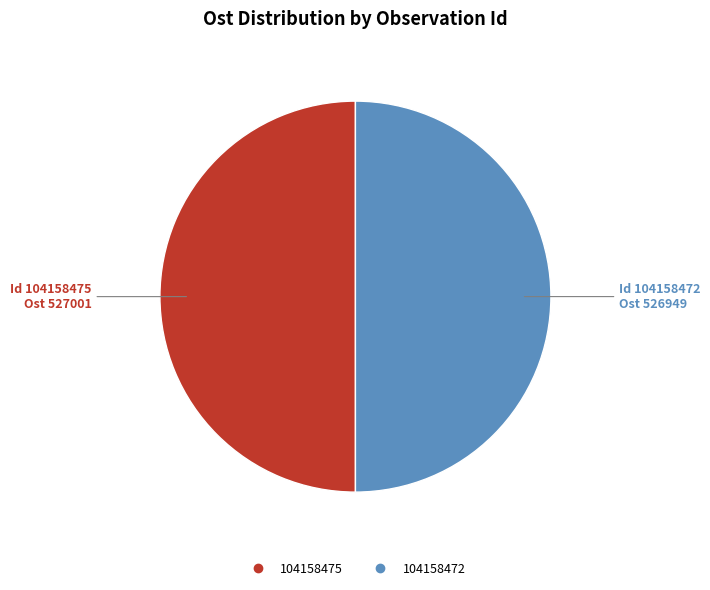

Is it true that 104158472 is 50% of the pie?

True